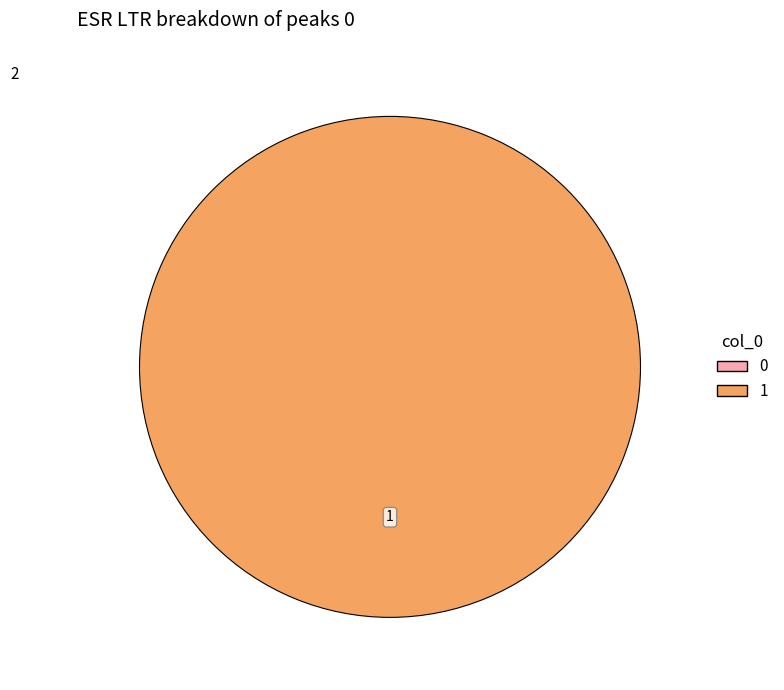

Which has a higher value, 1 or 0?

1